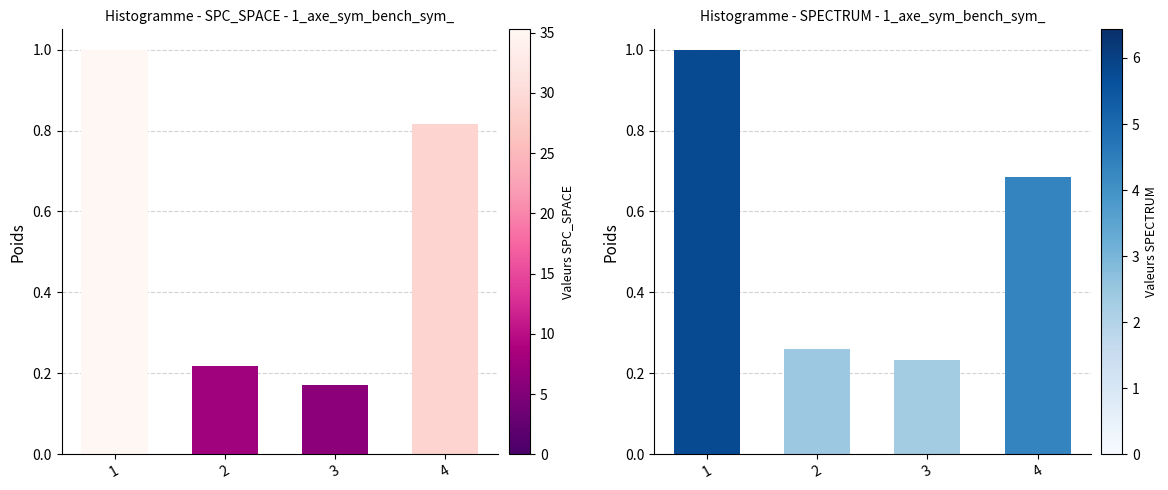

What is the difference between the highest and lowest values at 3?

0.1